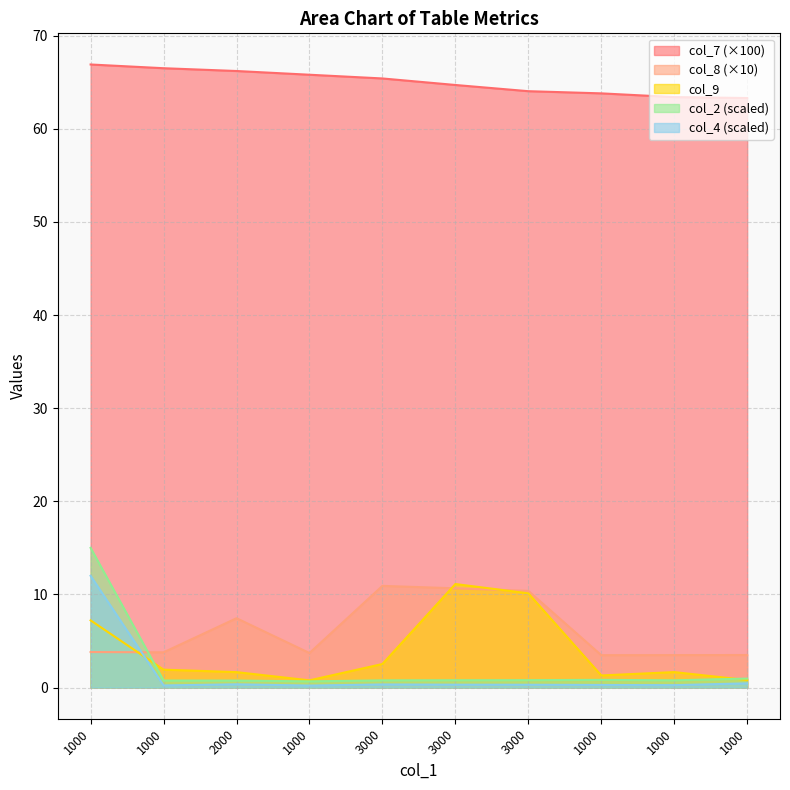

Is the value of col_2 at 3000 greater than the value of col_7 at 3000?

No